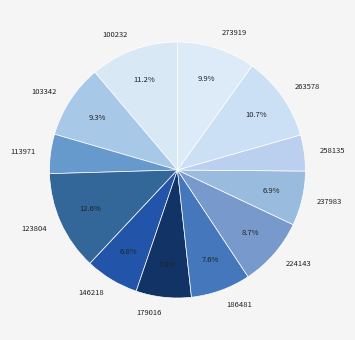

What is the total percentage of 224143 and 123804?

21.2%